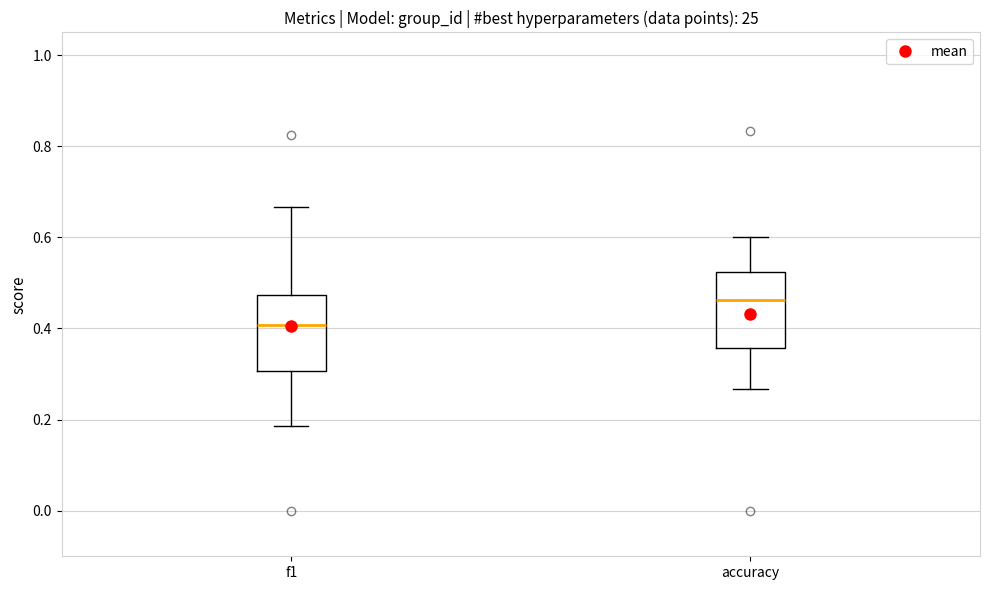

Which box's median line is the highest?

accuracy